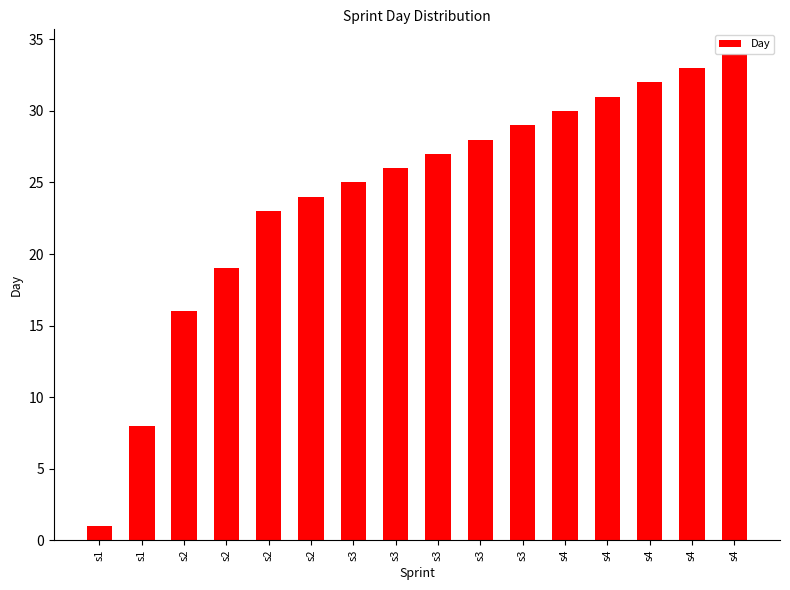

Reading right to left, what are all the values shown in this chart?

s4=34	s4=33	s4=32	s4=31	s4=30	s3=29	s3=28	s3=27	s3=26	s3=25	s2=24	s2=23	s2=19	s2=16	s1=8	s1=1